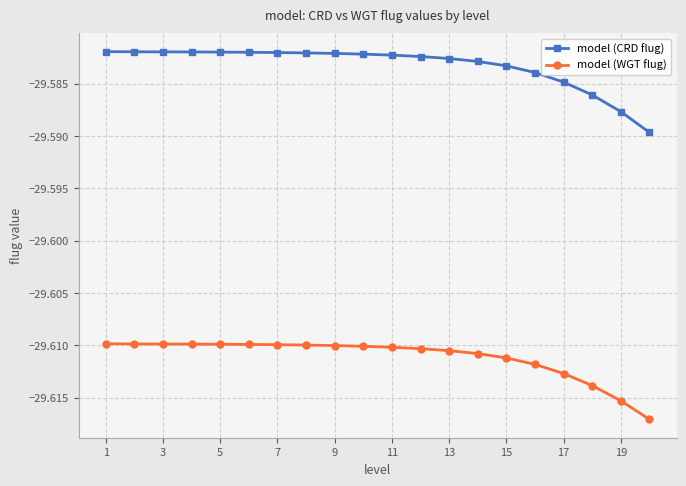

True or false: model (CRD flug) and model (WGT flug) cross at least once.

False